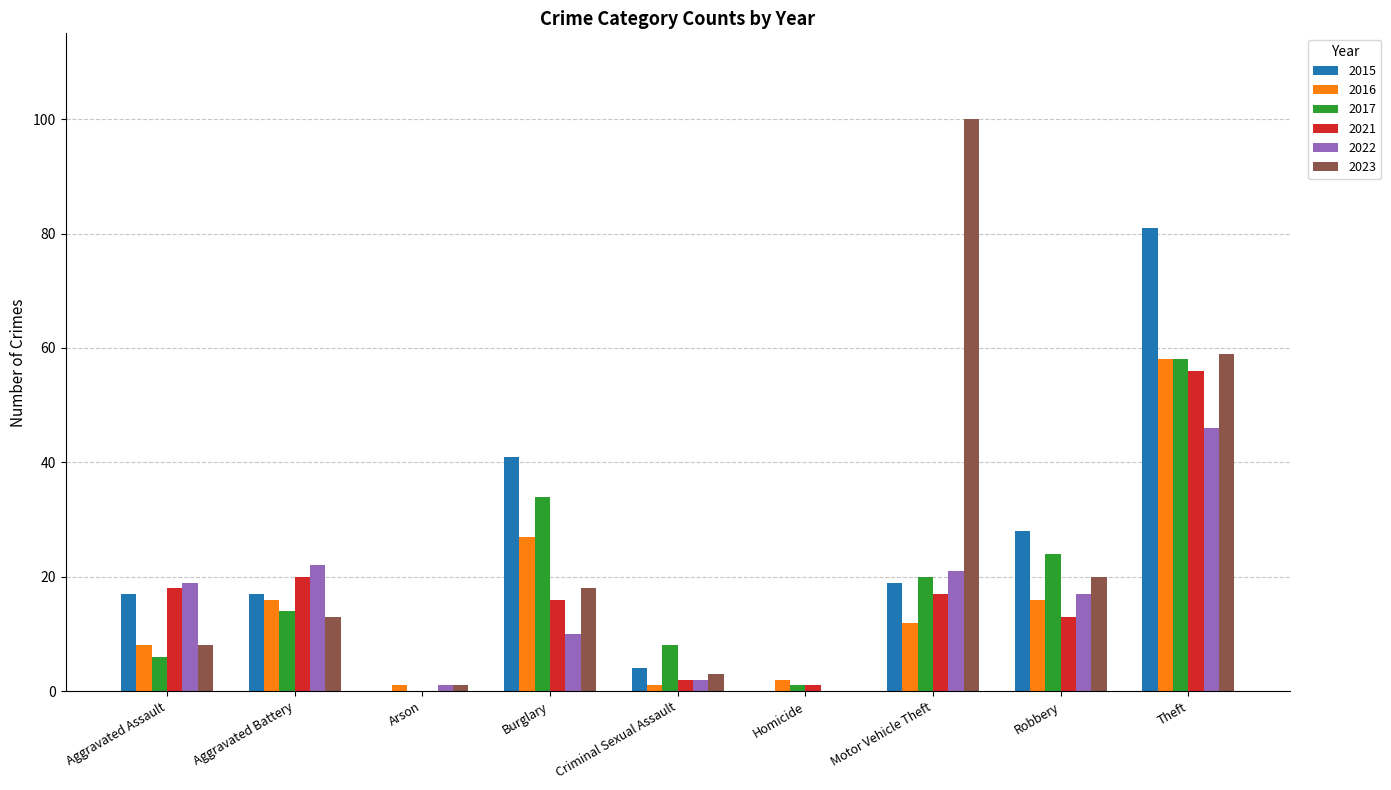

Is the value of 2022 at Burglary greater than the value of 2023 at Theft?

No